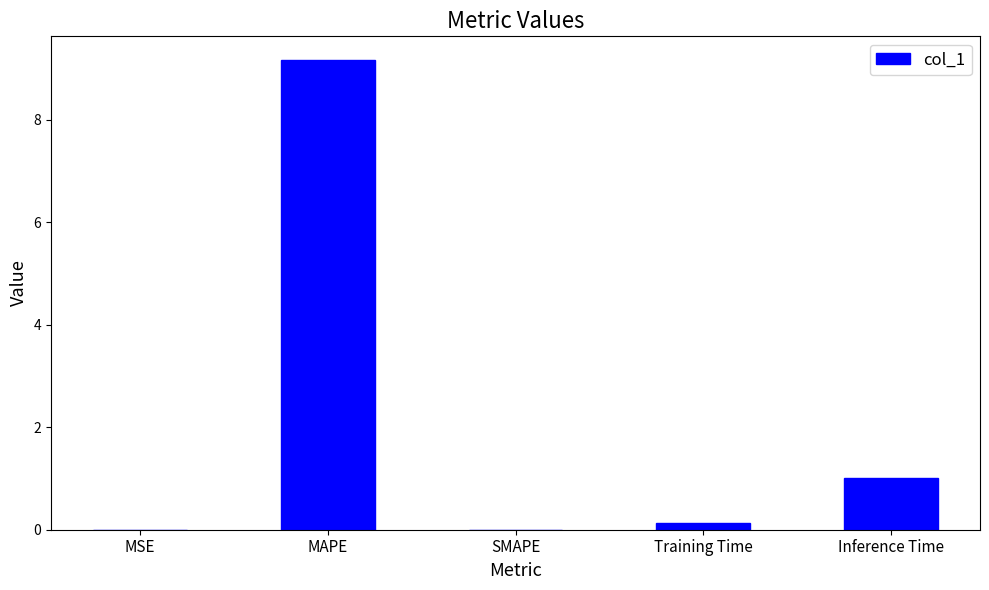

Which category has the highest value across all series?

MAPE